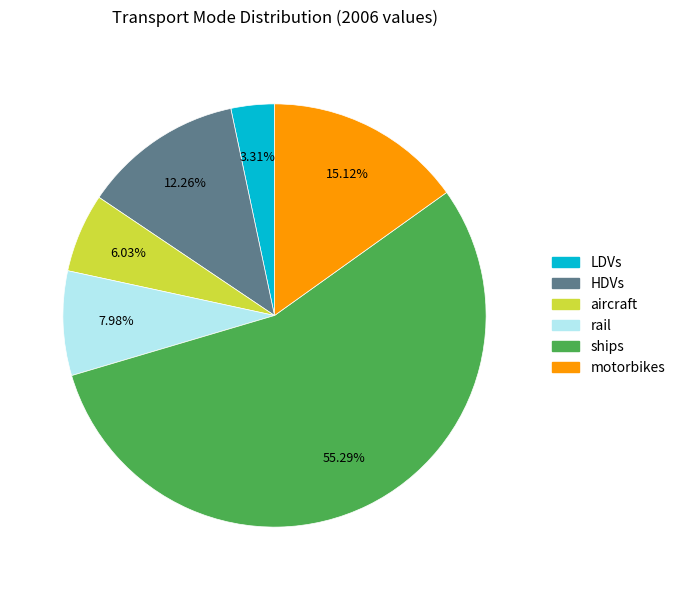

To the nearest percent, what percentage of the pie is rail?

8%